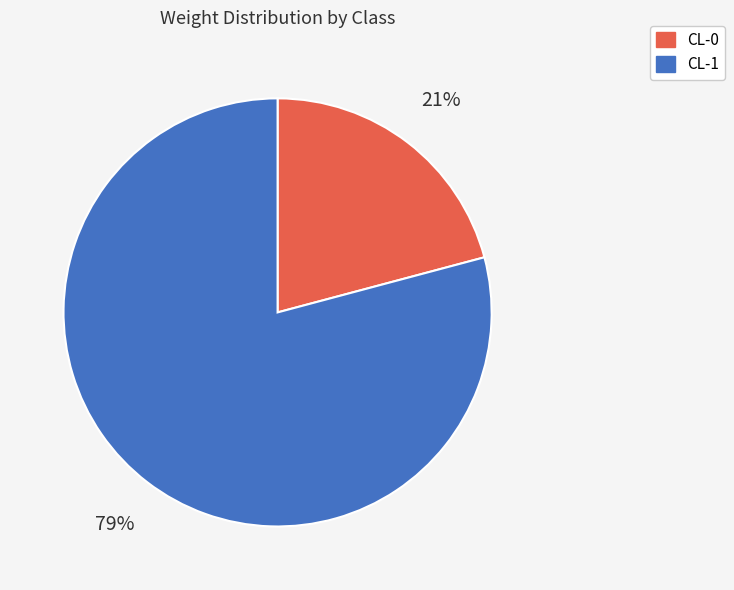

The CL-1 slice represents 79% of the pie. True or false?

True